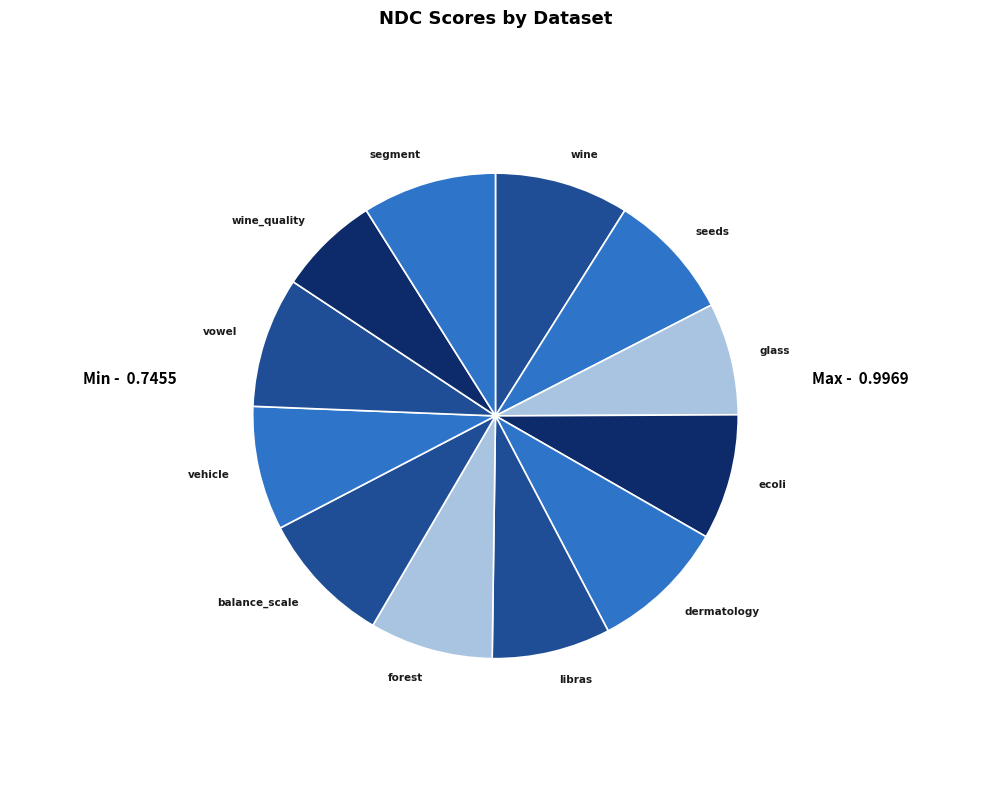

Do vowel and seeds together represent more than half of the pie?

No